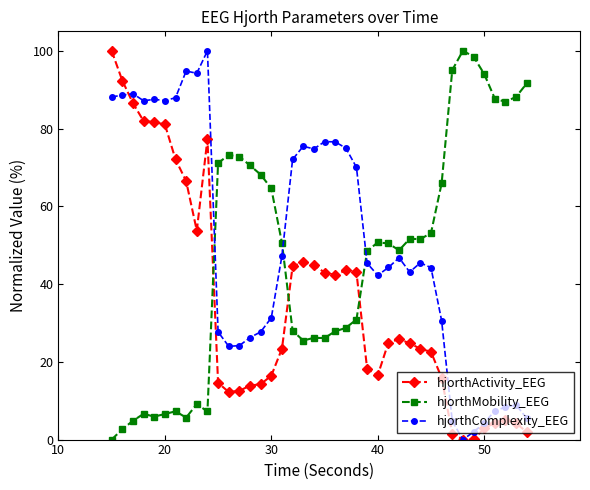

Rank the series by their average value, from lowest to highest.

hjorthActivity_EEG, hjorthMobility_EEG, hjorthComplexity_EEG